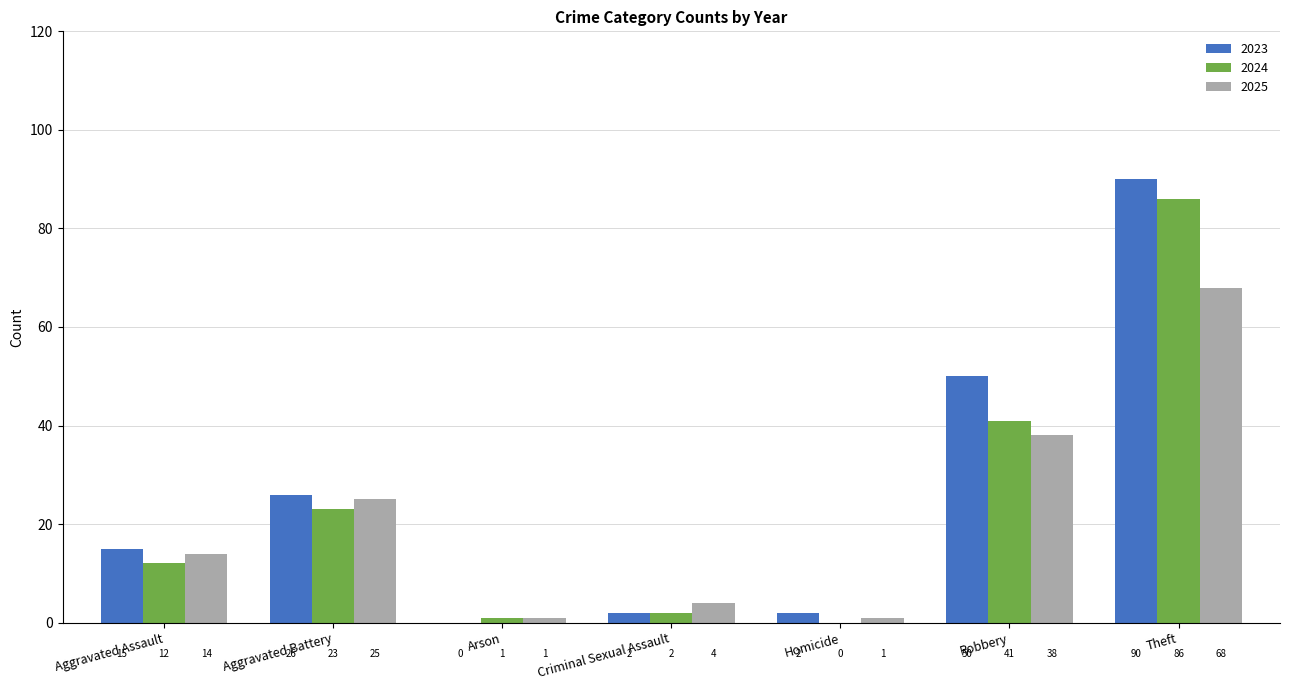

Which series changed the most between Arson and Homicide?

2023